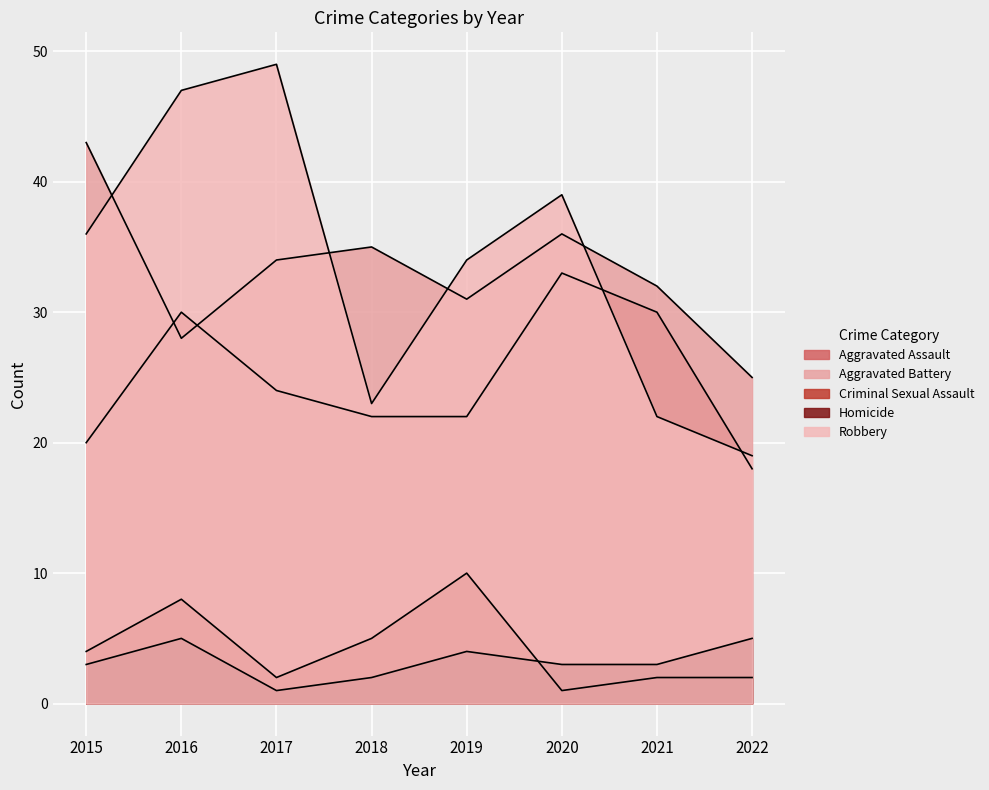

Rank the series at 2022 from lowest to highest value.

Criminal Sexual Assault, Homicide, Aggravated Assault, Robbery, Aggravated Battery